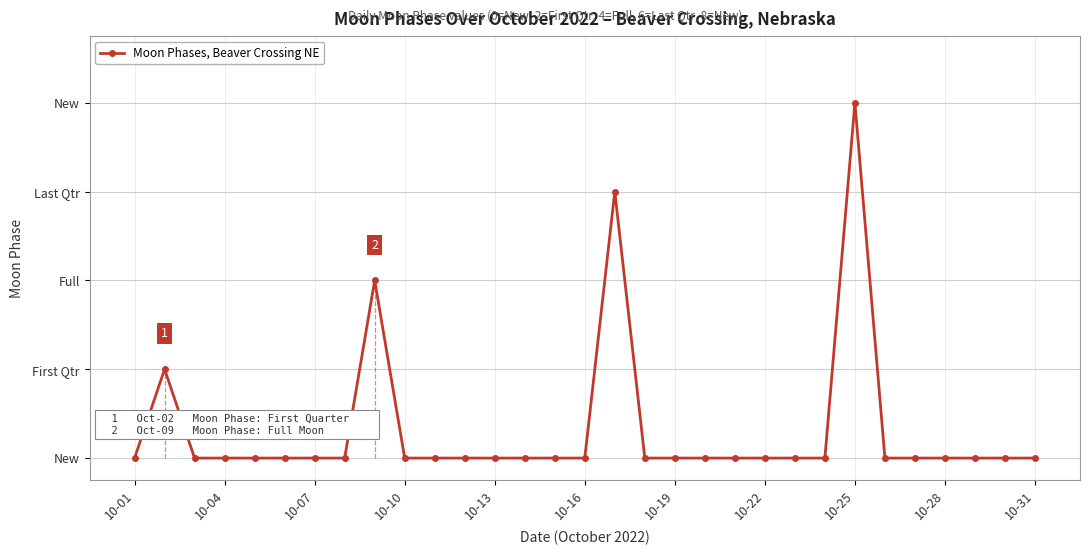

Does the chart display data point markers on the line(s)?

Yes